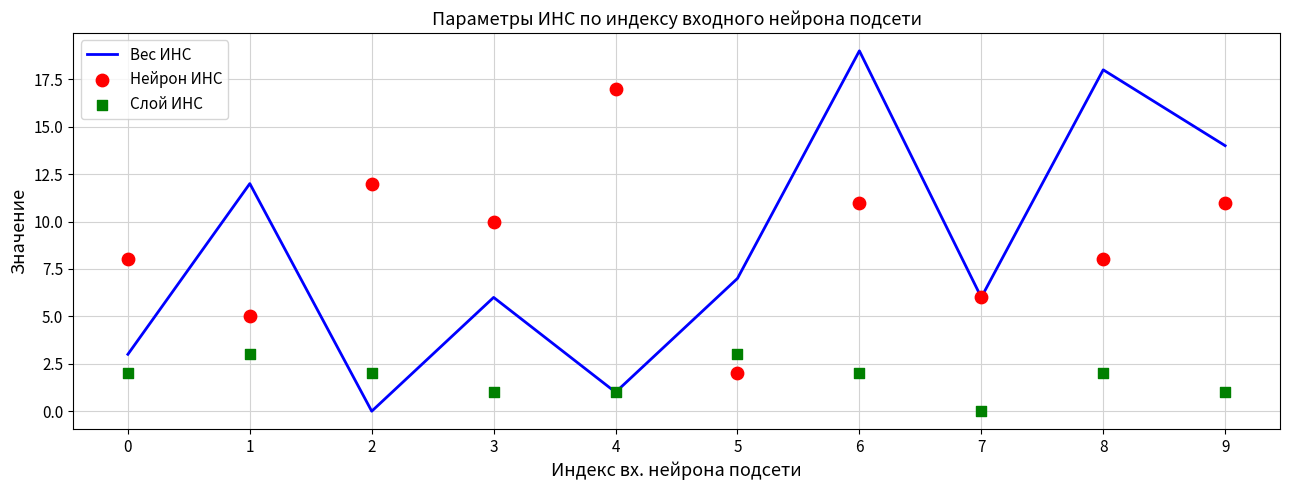

Which series contains the lowest Y value?

Вес ИНС